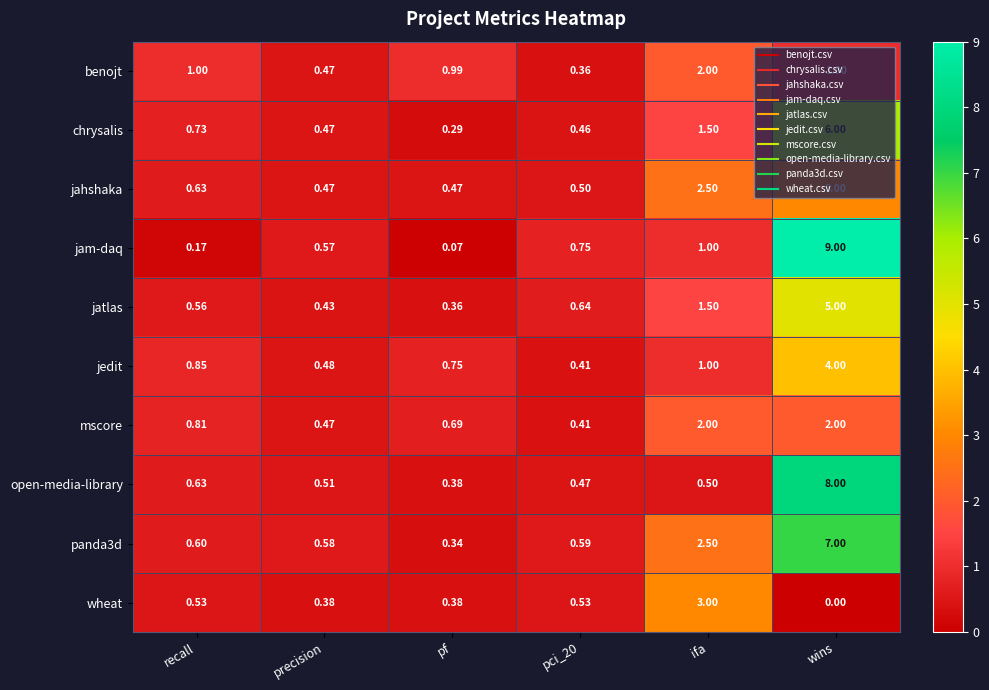

Is the value of jedit at pci_20 greater than the value of panda3d at precision?

No